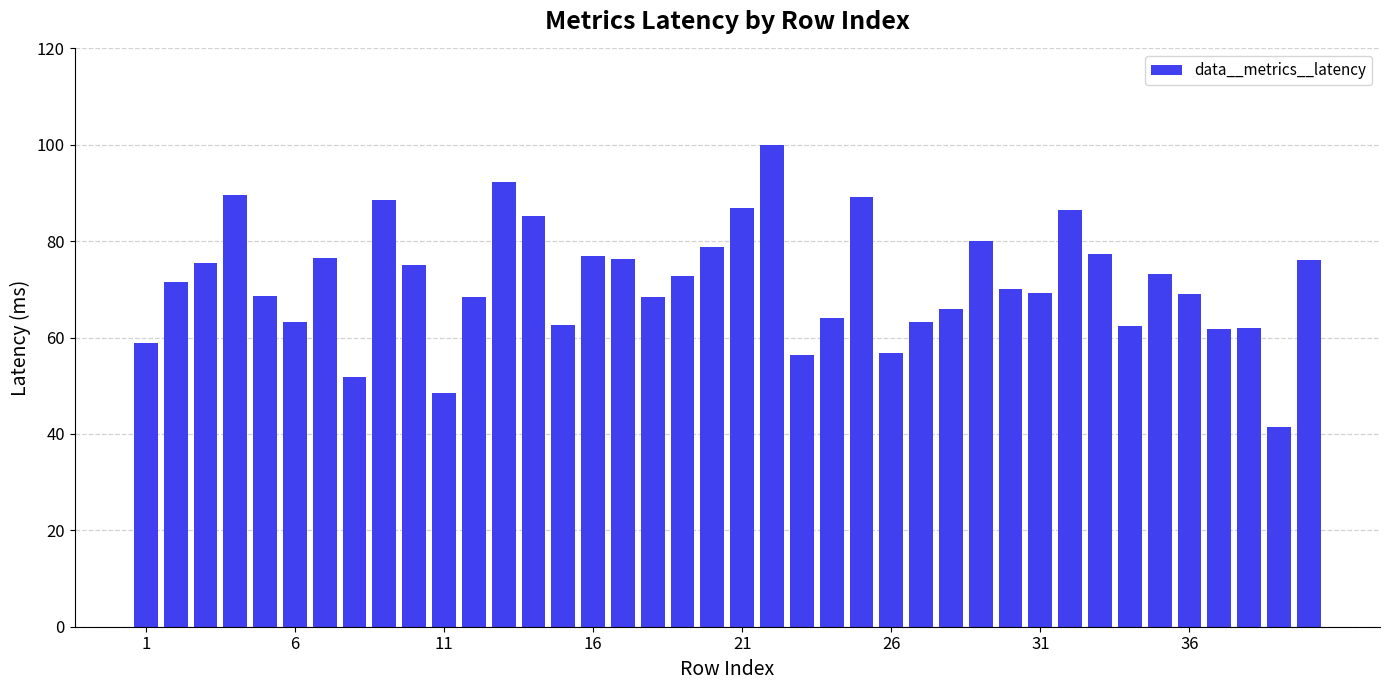

What is the maximum value shown in the chart?

99.9